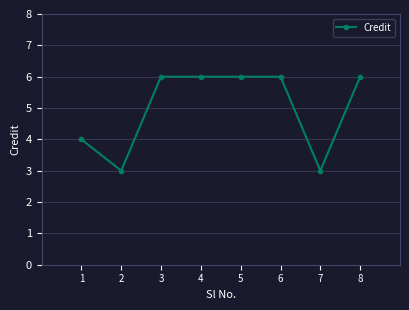

The chart shows a value of 2 at 8. True or false?

False